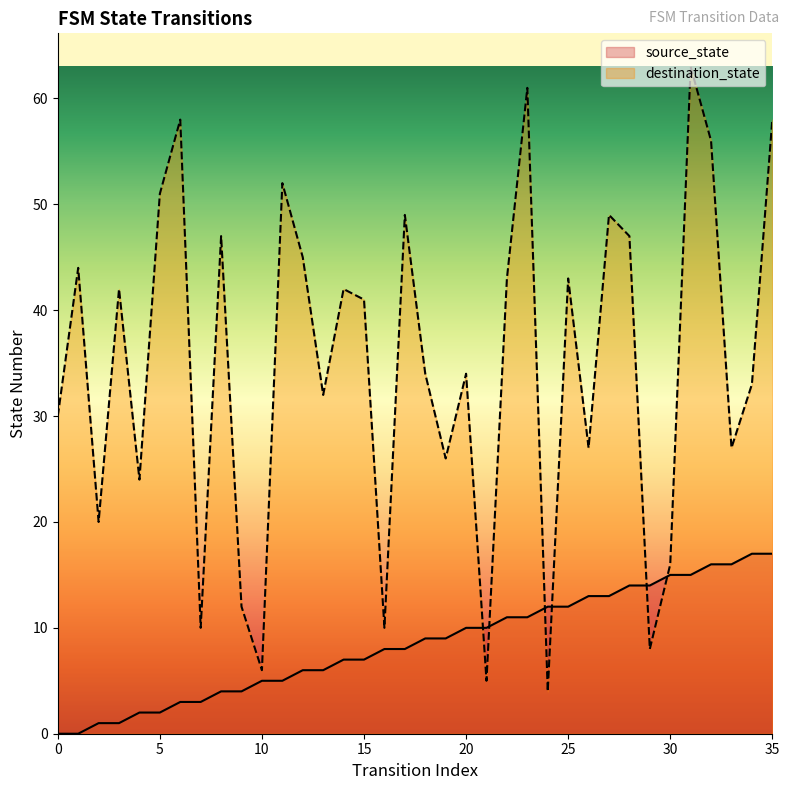

List the series in order of their overall mean, highest first.

destination_state, source_state